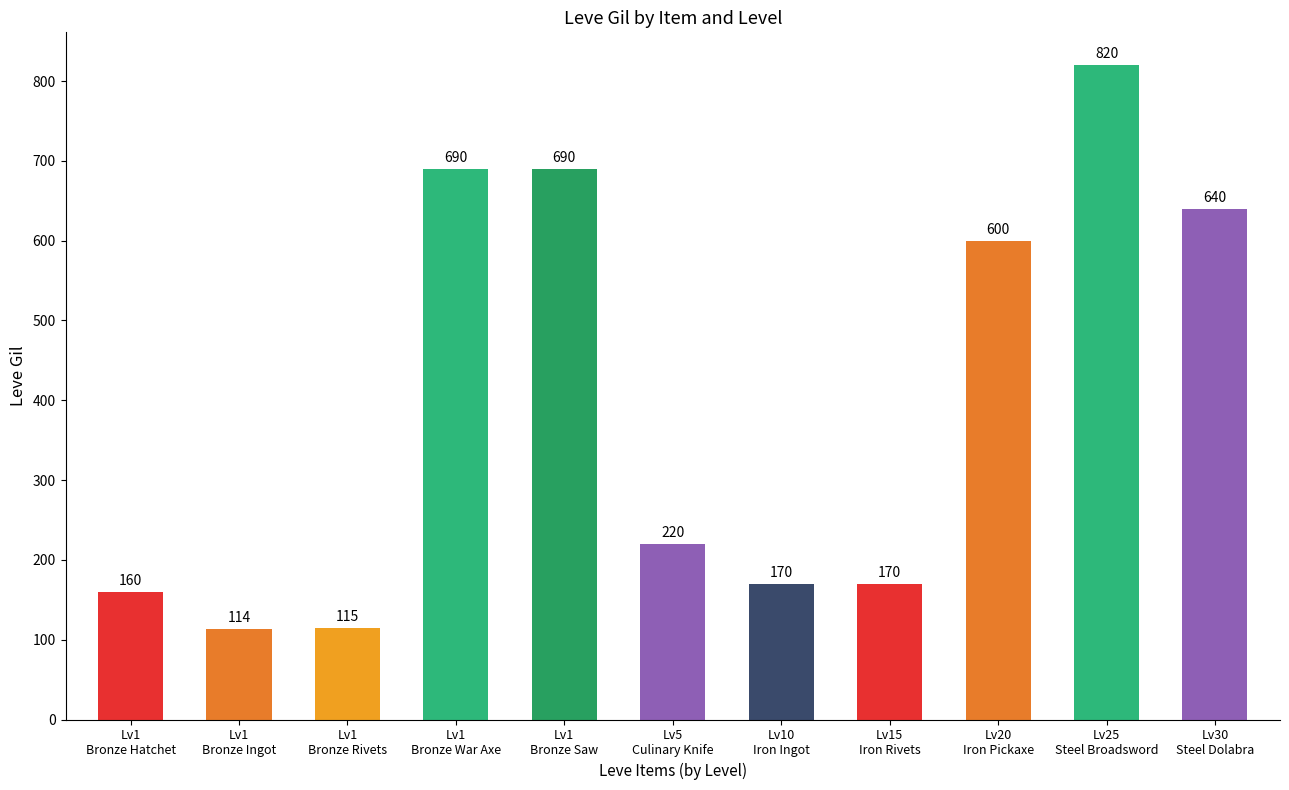

What is the approximate value at Lv20
Iron Pickaxe, to the nearest 10?

600